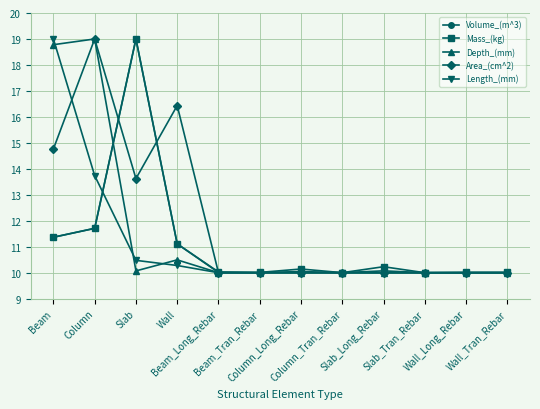

What is the sum of the Mass_(kg) values at Column_Tran_Rebar and Slab_Tran_Rebar?

20.0